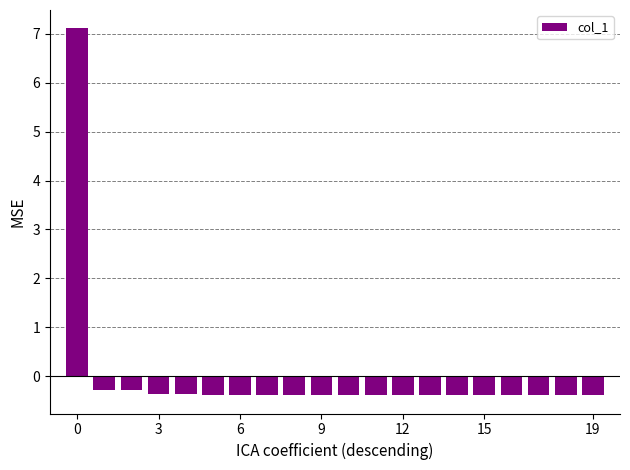

Reading left to right, transcribe all the data shown in this chart.

7.1	-0.3	-0.3	-0.4	-0.4	-0.4	-0.4	-0.4	-0.4	-0.4	-0.4	-0.4	-0.4	-0.4	-0.4	-0.4	-0.4	-0.4	-0.4	-0.4